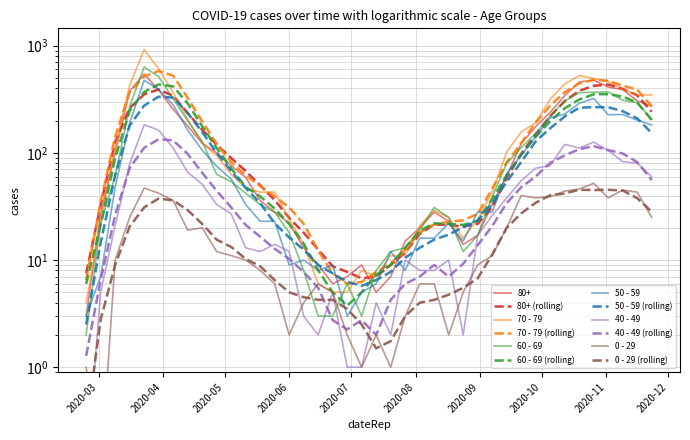

List the series in order of their peak value, lowest first.

0 - 29, 40 - 49, 50 - 59, 80+, 60 - 69, 70 - 79